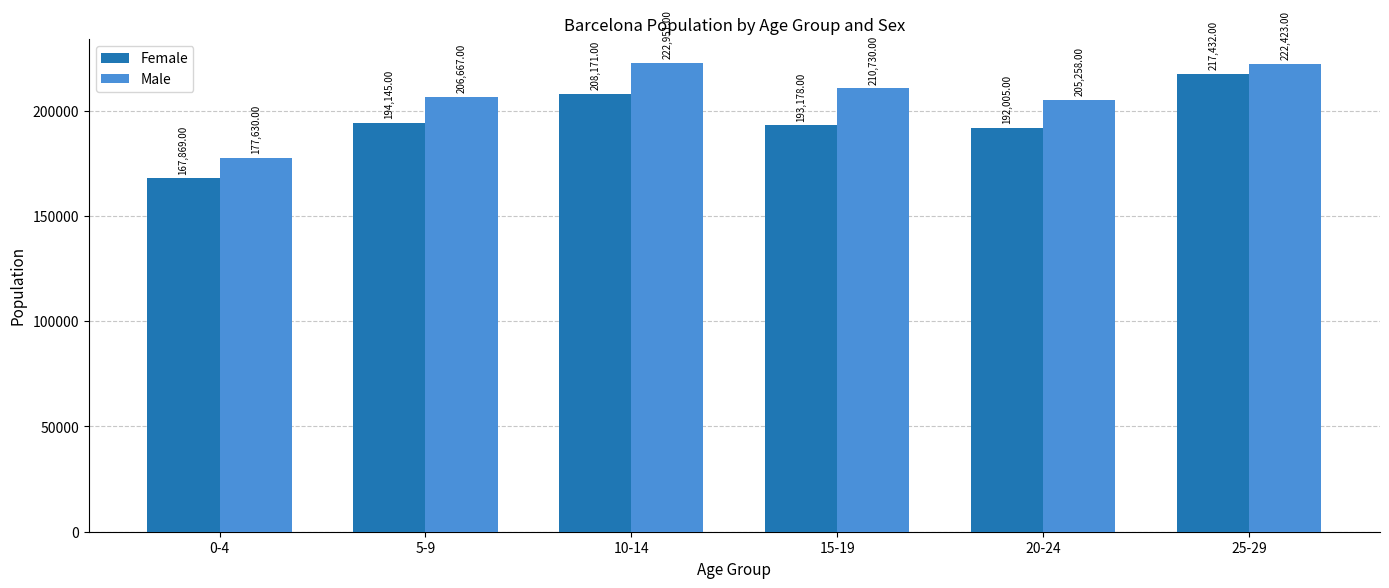

What position from the left is 10-14?

3